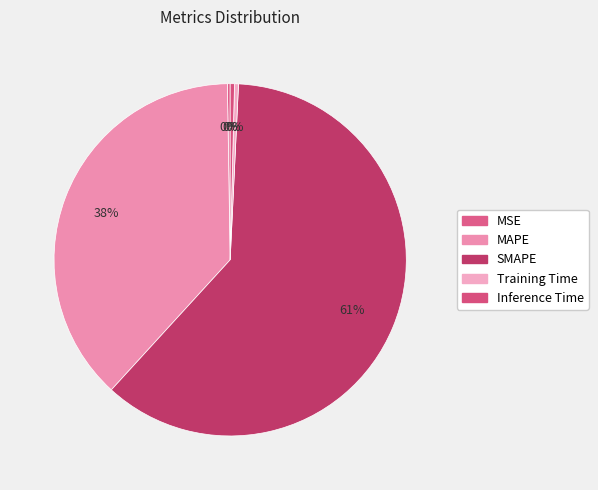

Is the sum of MSE and Inference Time greater than half?

No